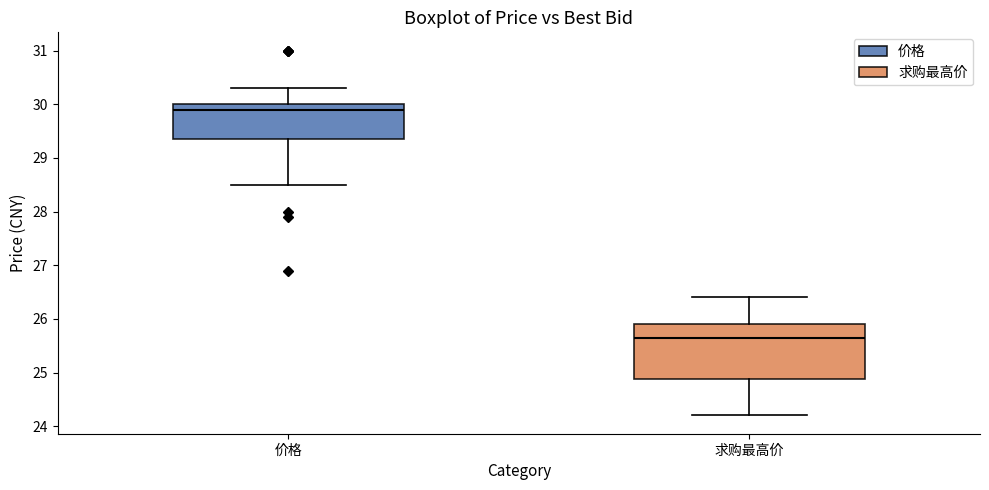

Where does the upper whisker of the box for 求购最高价 end on the y-axis? The values are not printed on the chart, so give them approximately, as read against the axis.

26.4